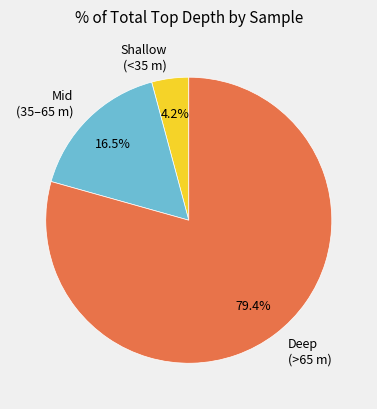

Count the number of slices in the pie.

3